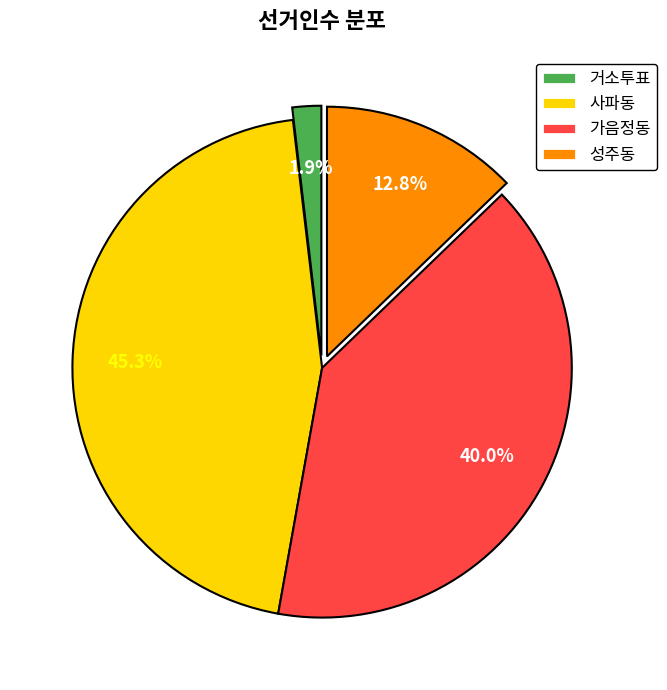

To the nearest percent, what percentage of the pie is 가음정동?

40%